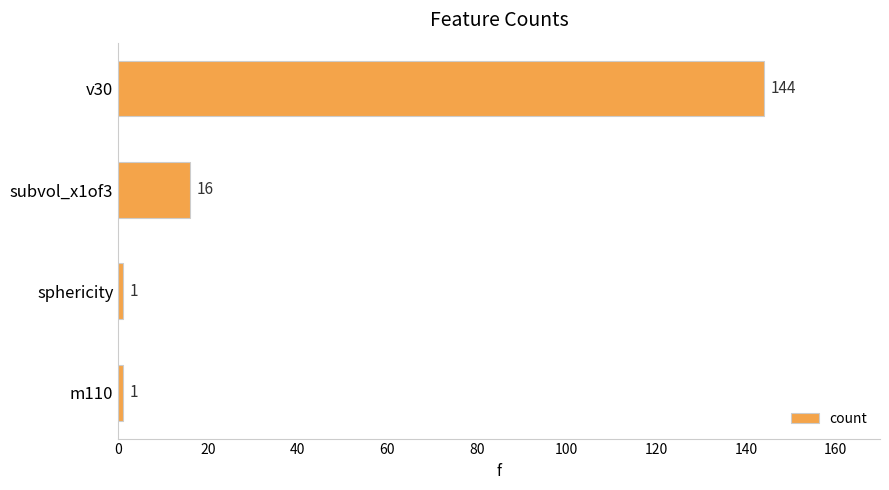

Is it true that the value at v30 is 40?

False